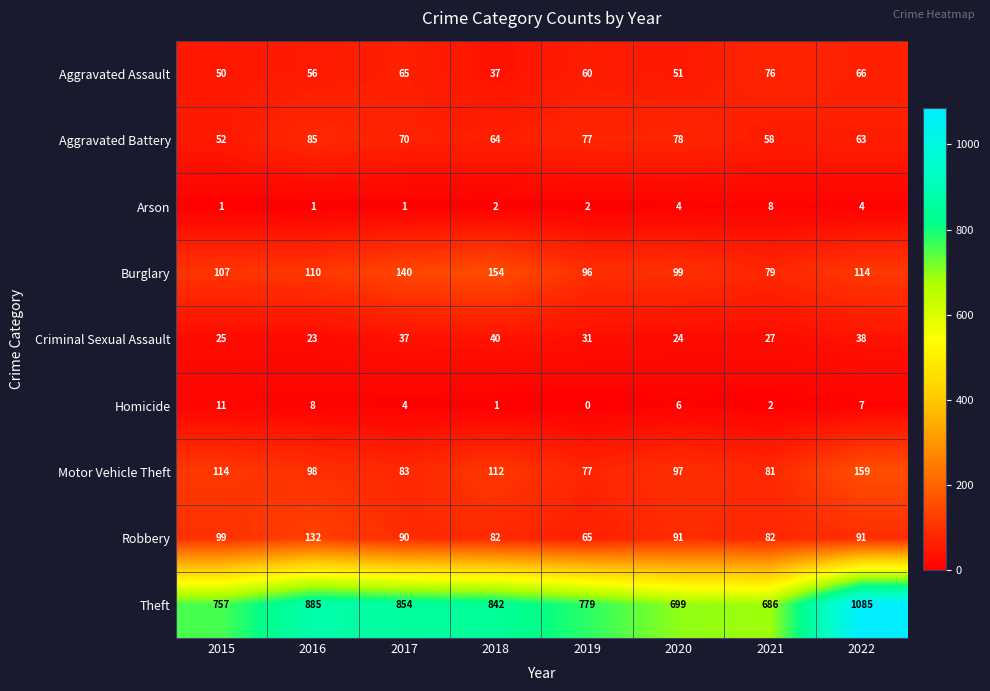

What is the greatest value displayed?

1085